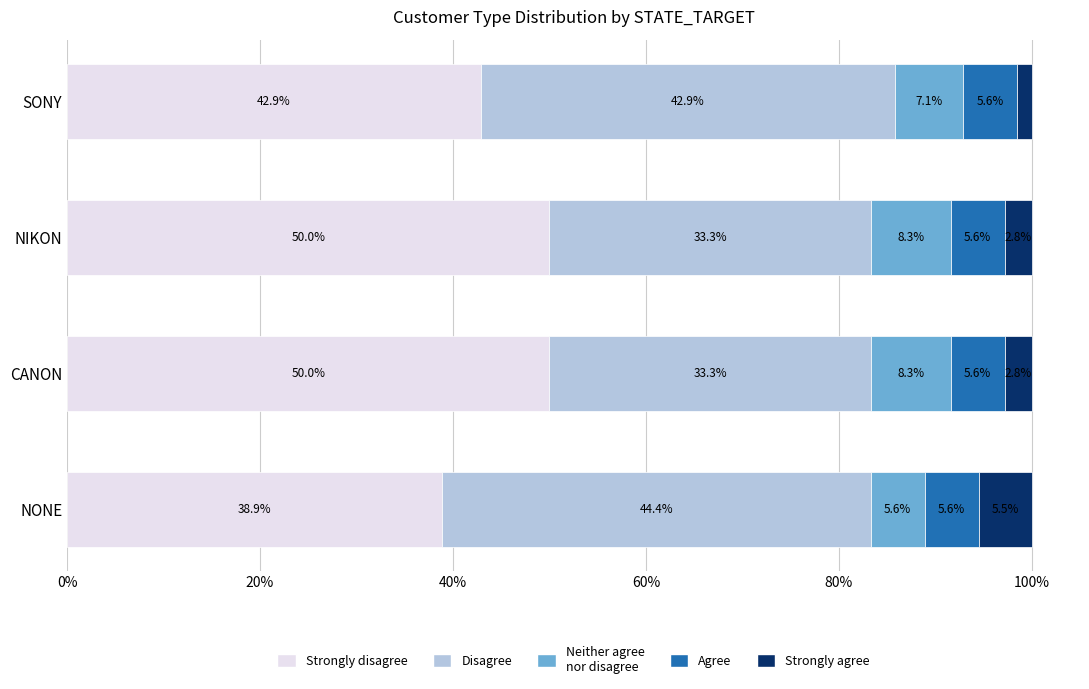

What is the total value across all series at NONE?

100.0